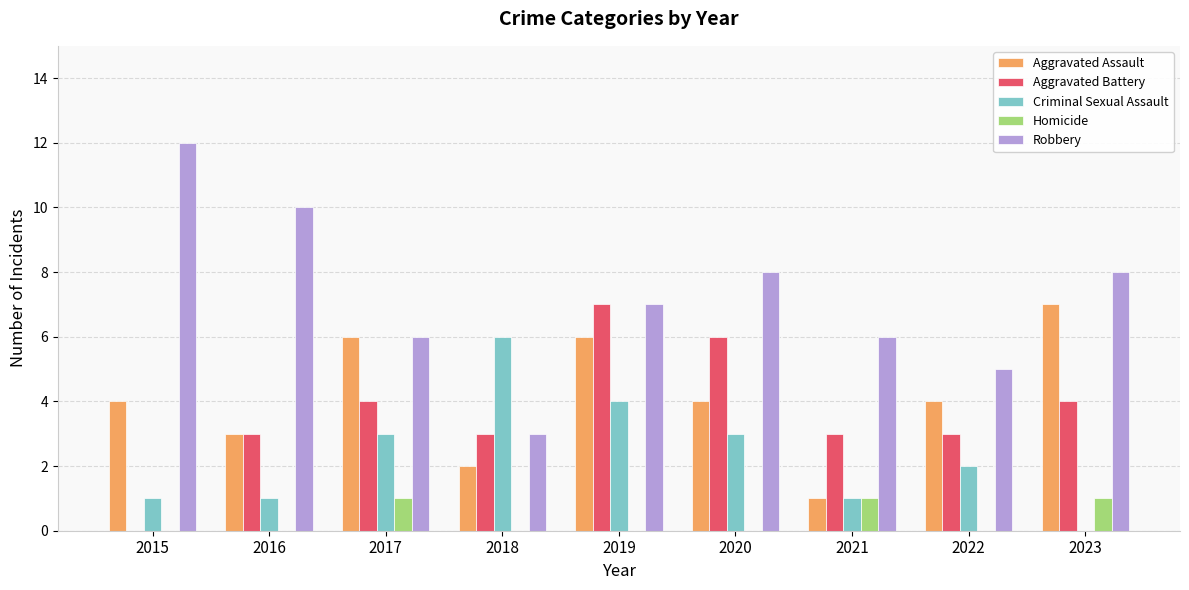

What is the sum of the Criminal Sexual Assault values at 2015 and 2019?

5